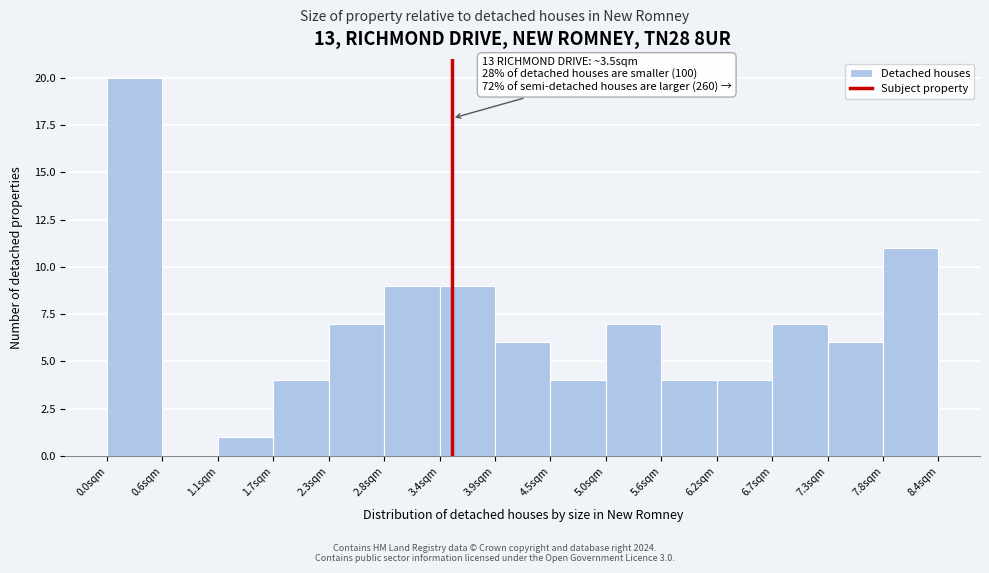

Which range on the x-axis has the tallest bar?

0.0 to 0.6